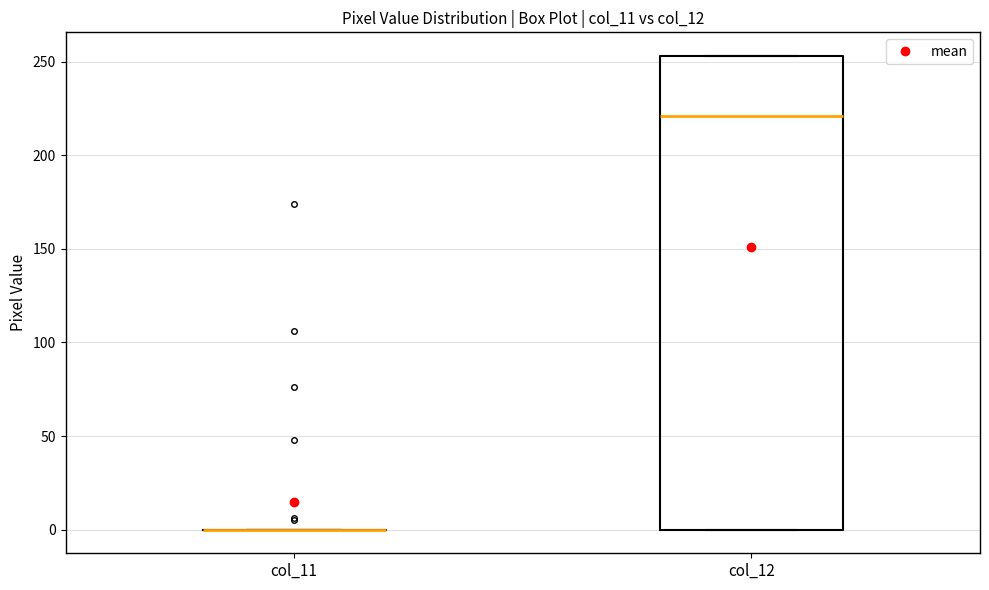

Reading left to right, read every box against the y-axis: the position of its median line, the range the box covers, and the ends of its whiskers. The values are not printed on the chart, so give them approximately, as read against the axis.

col_11: box collapsed to a line at 0, whiskers 0 to 0
col_12: median 220, box 0 to 255, whiskers 0 to 255